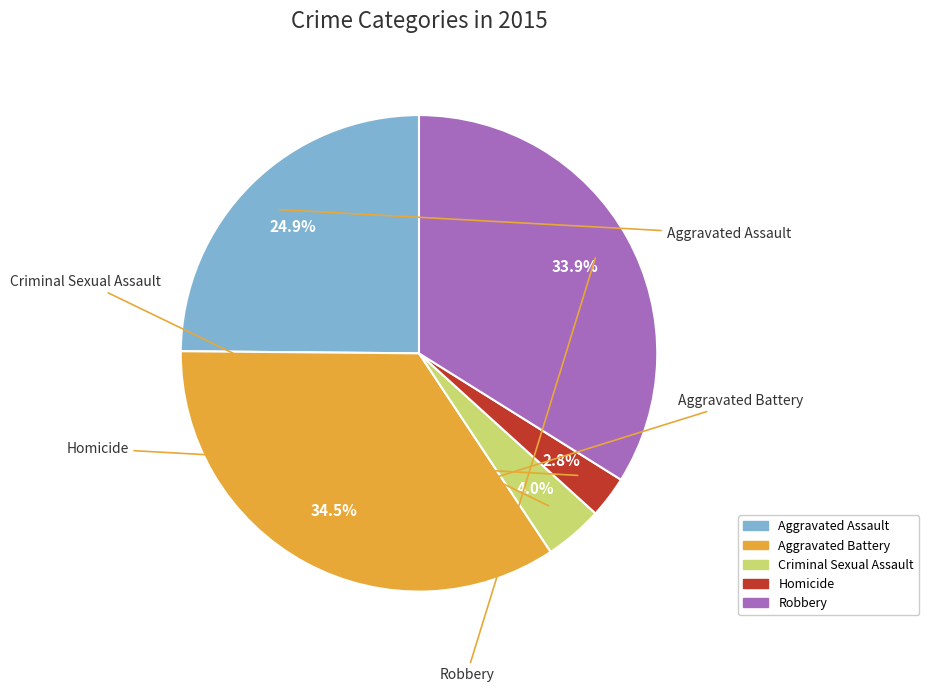

To the nearest percent, what is the difference between the Aggravated Battery and Criminal Sexual Assault slice percentages?

31%